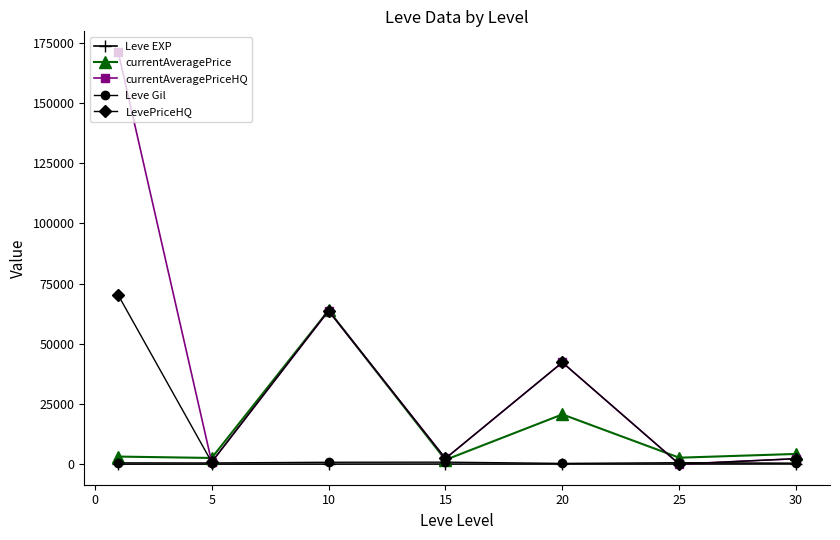

Which series has the largest total across all categories?

currentAveragePriceHQ